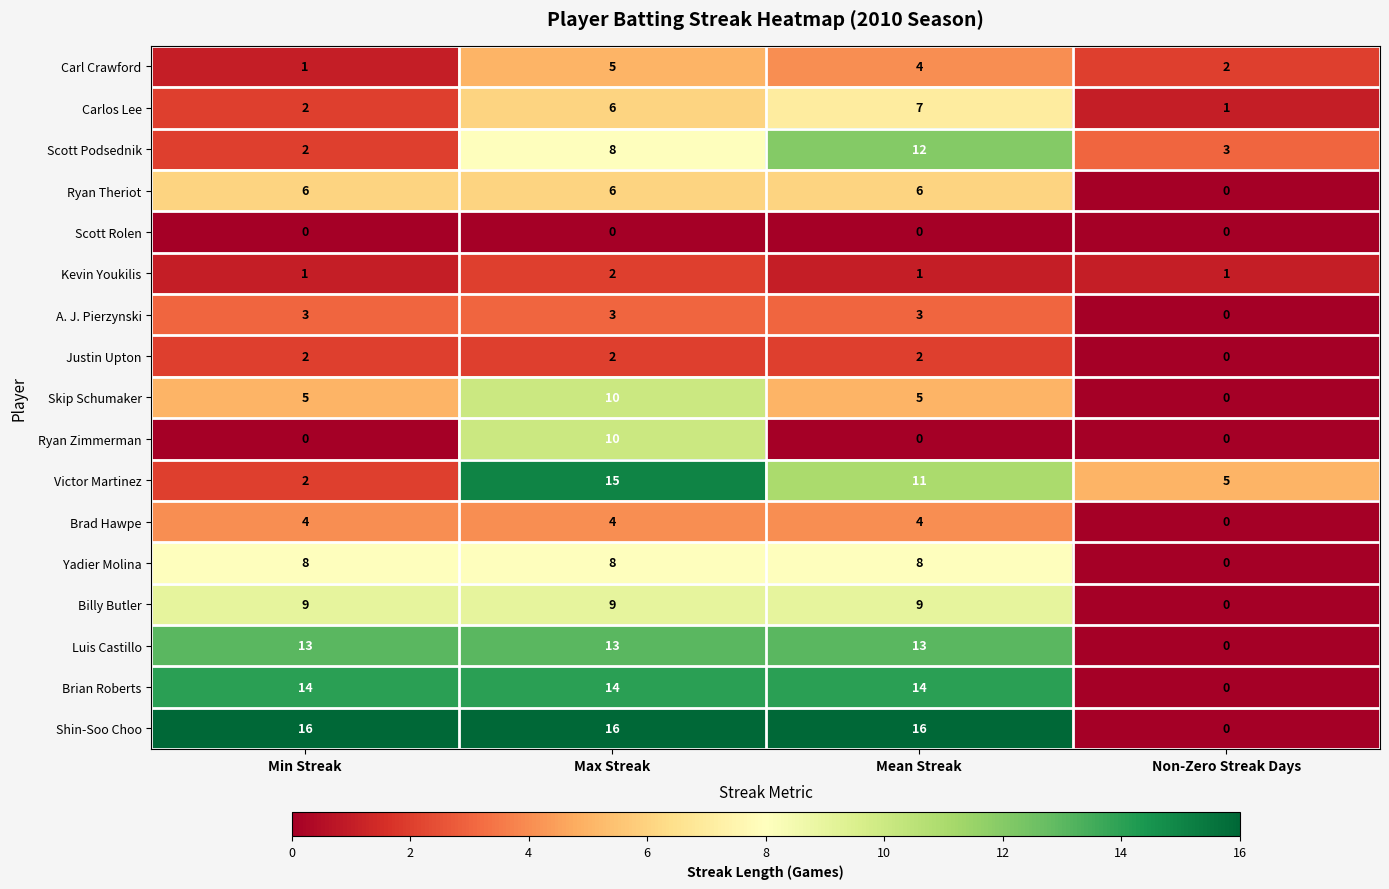

Which series changed the most between Min Streak and Max Streak?

Victor Martinez